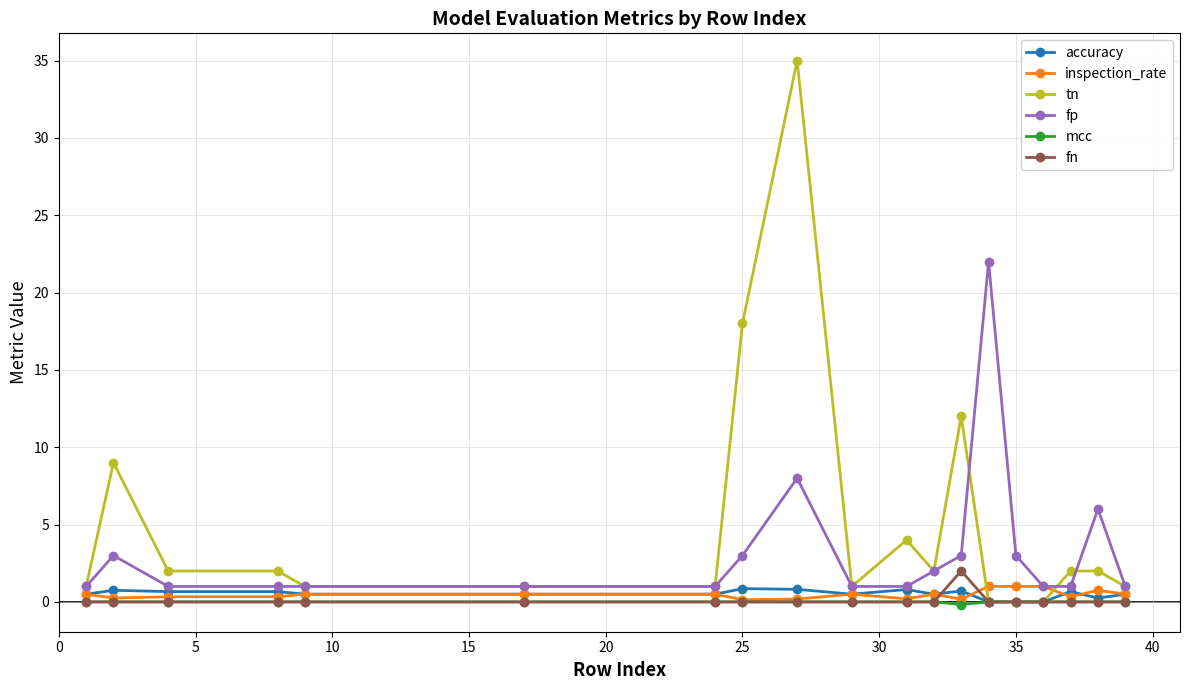

Which series has the largest total across all categories?

tn